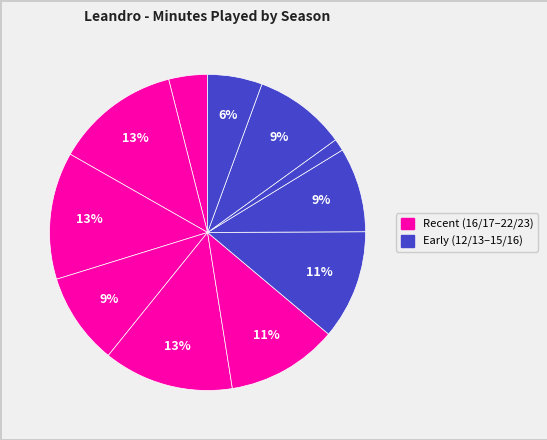

To the nearest percent, what is the difference between the largest and smallest slice percentages?

12%